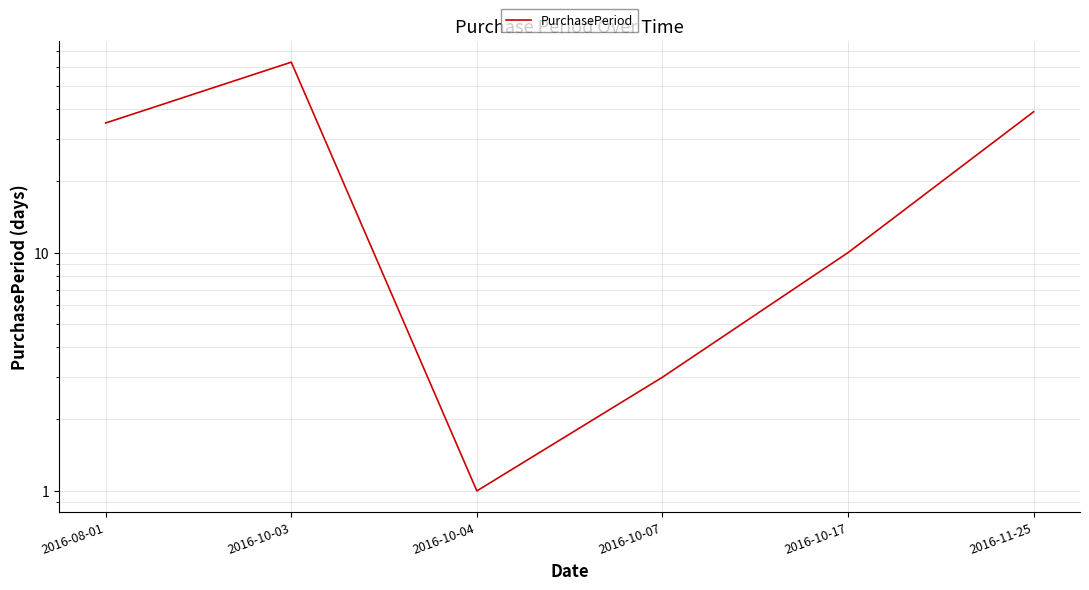

List the labels in order of value, largest first.

2016-10-03, 2016-11-25, 2016-08-01, 2016-10-17, 2016-10-07, 2016-10-04